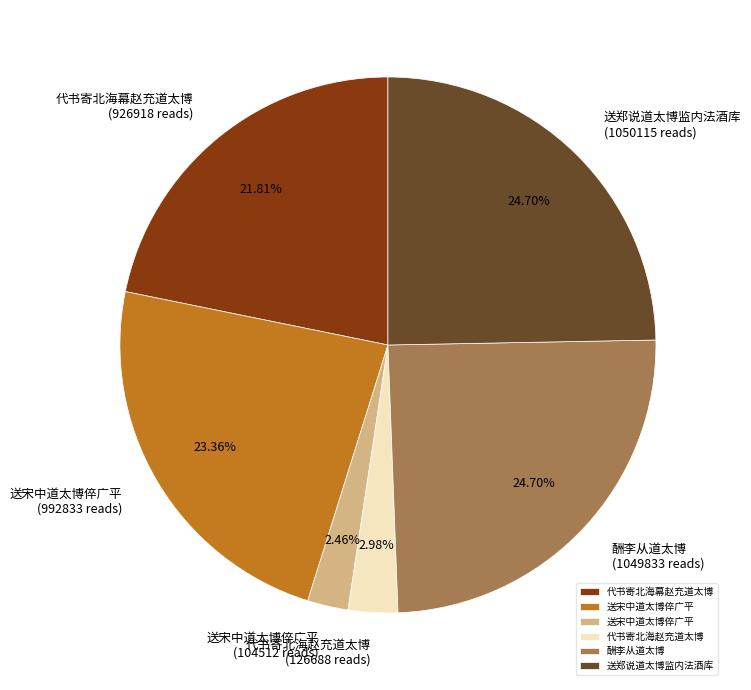

Is there any slice that represents more than half of the pie?

No